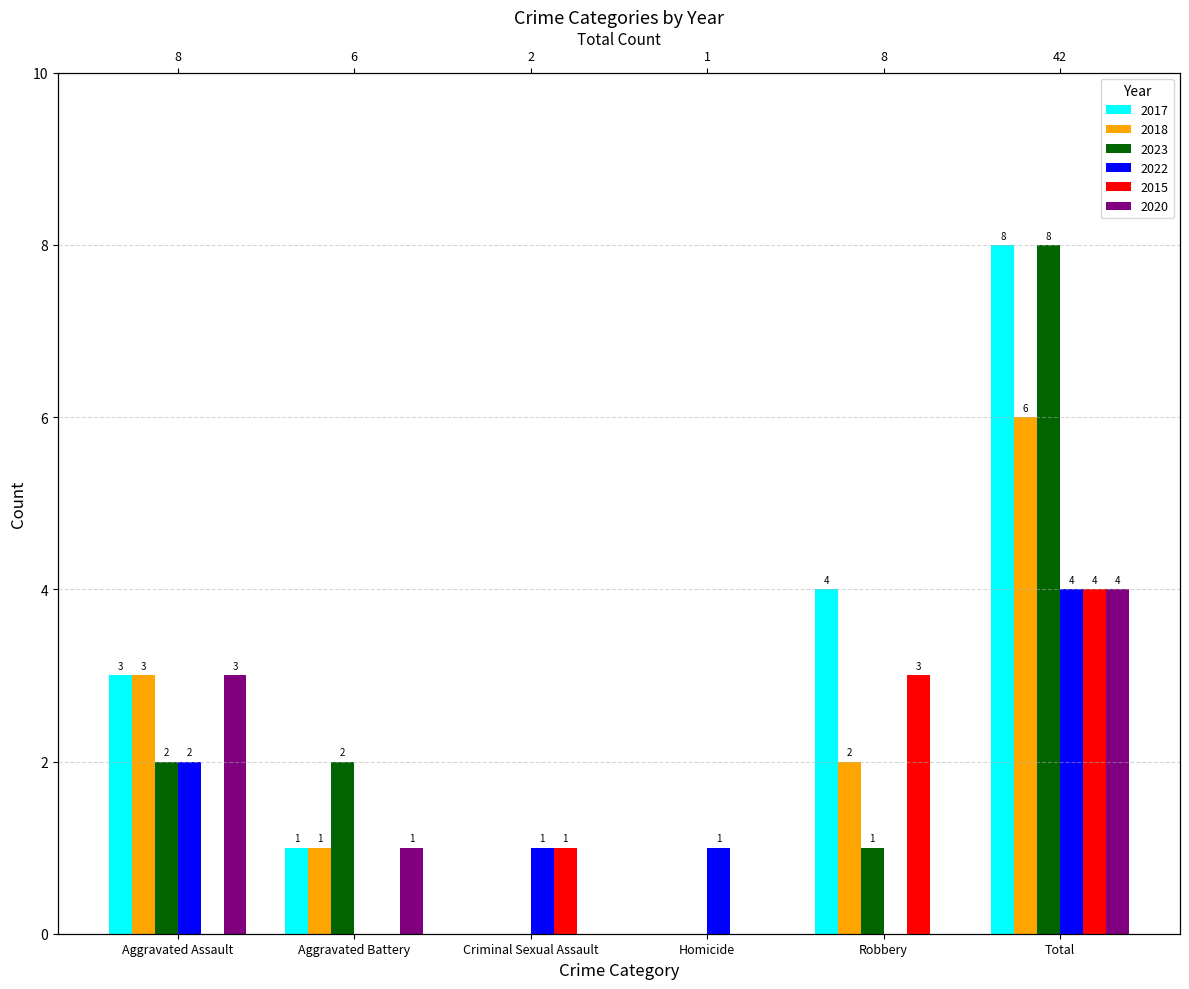

At which category does the chart reach its peak across all series?

Total